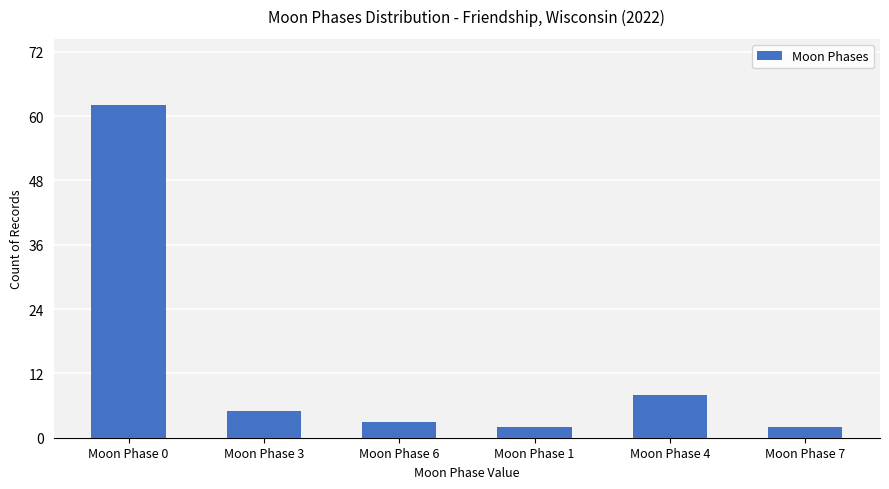

What is the label of the 2nd bar from the left?

Moon Phase 3